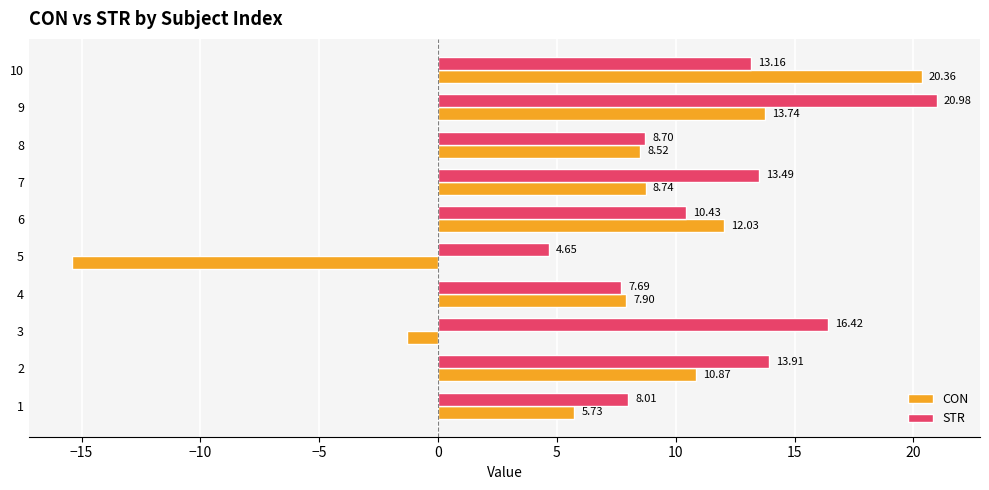

Which series has the widest spread of values?

CON